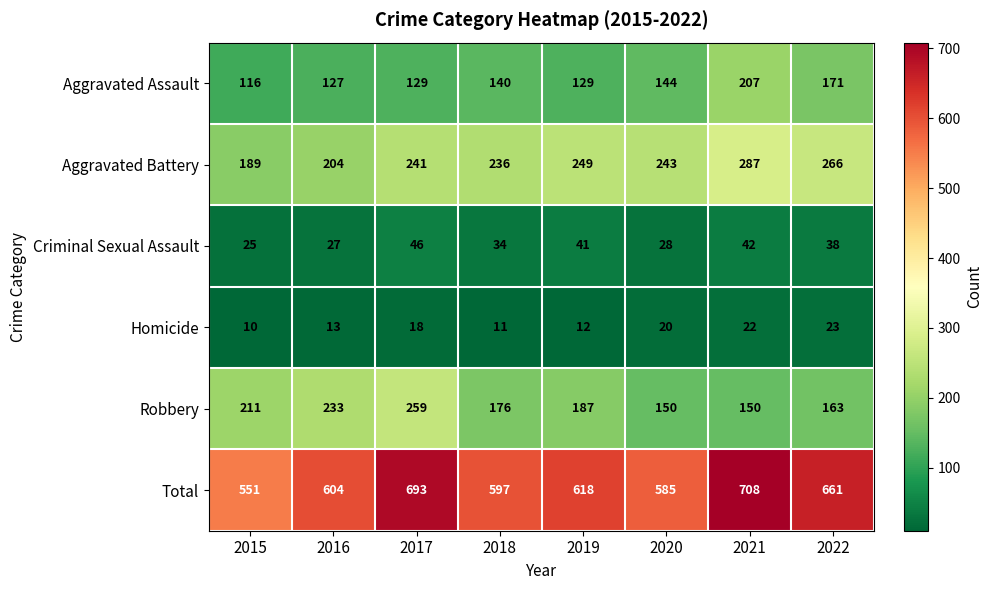

Which series has the widest spread of values?

Total